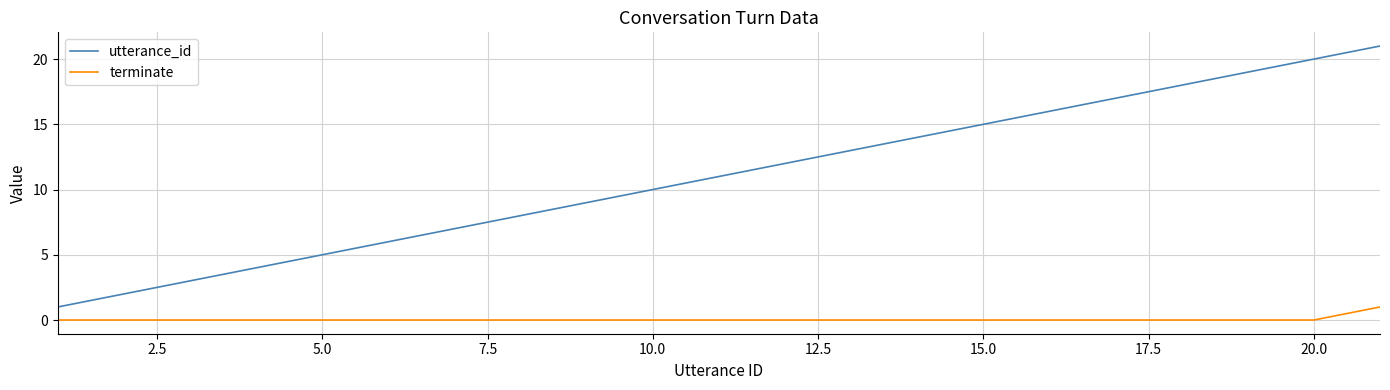

Which series has the largest total across all categories?

utterance_id